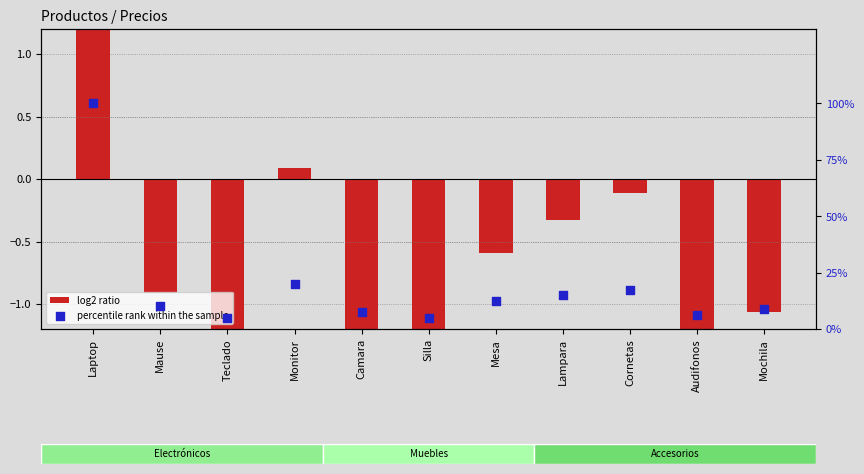

Is the value of percentile rank within the sample at Camara greater than the value of log2 ratio at Camara?

Yes